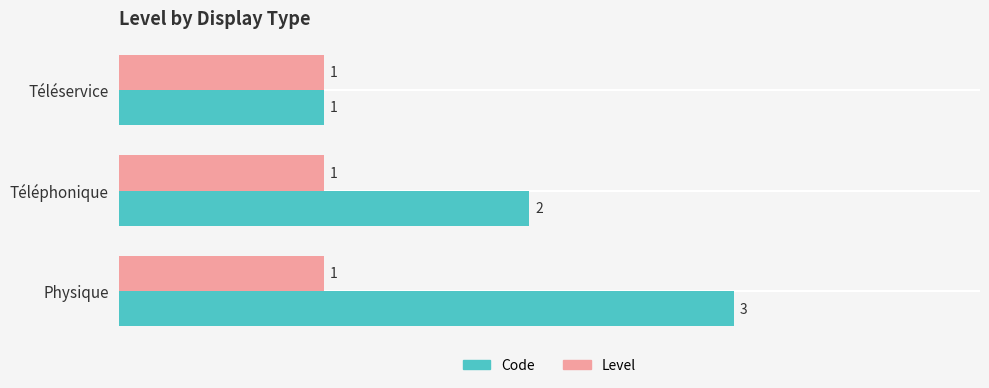

Count the Code values in the range 1 to 3.

3